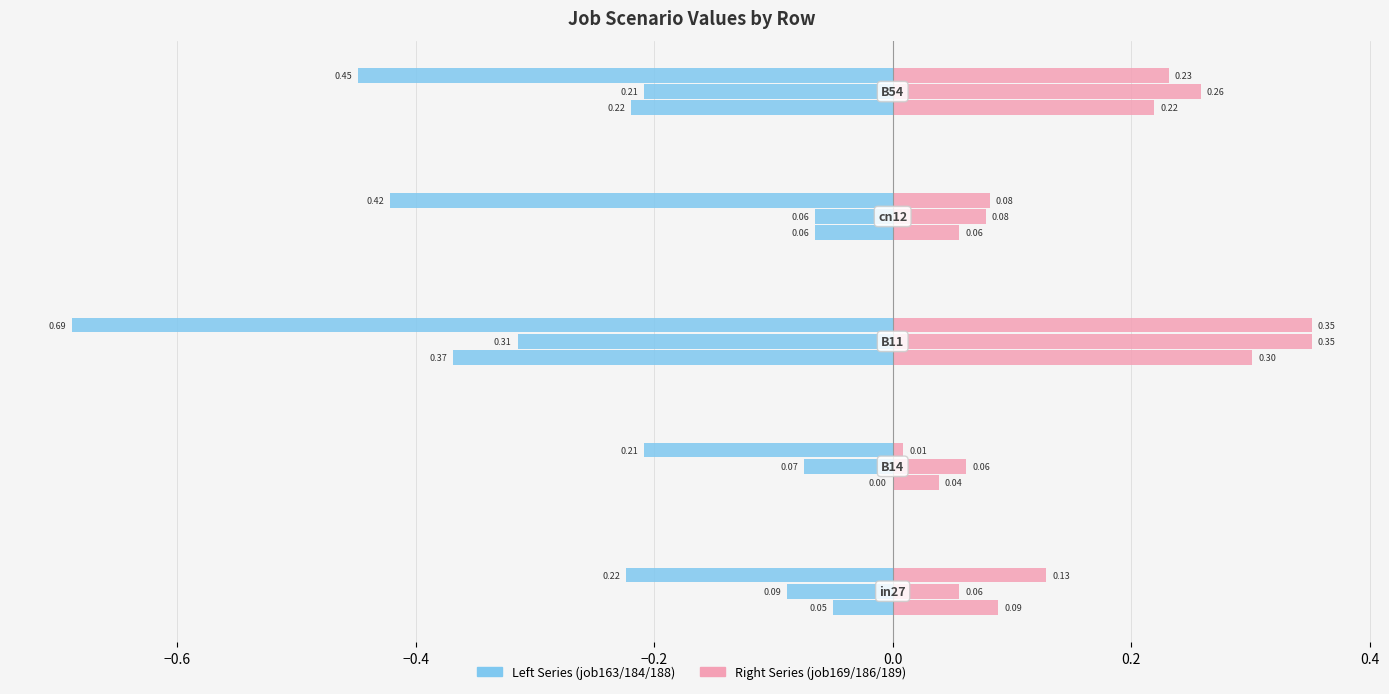

Rank the series by their average value, from lowest to highest.

job163_scenario0_310, job169_scenario0_320